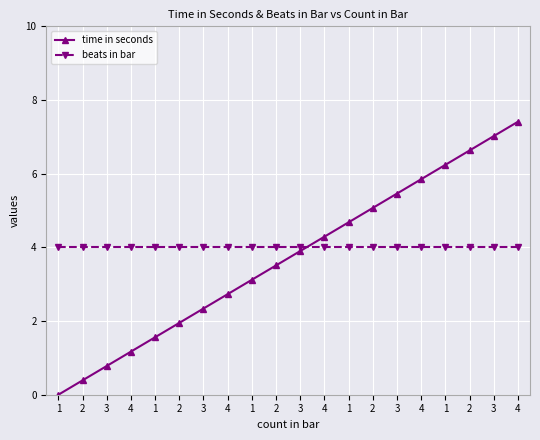

Is it true that beats in bar equals 1.9 at 2?

False